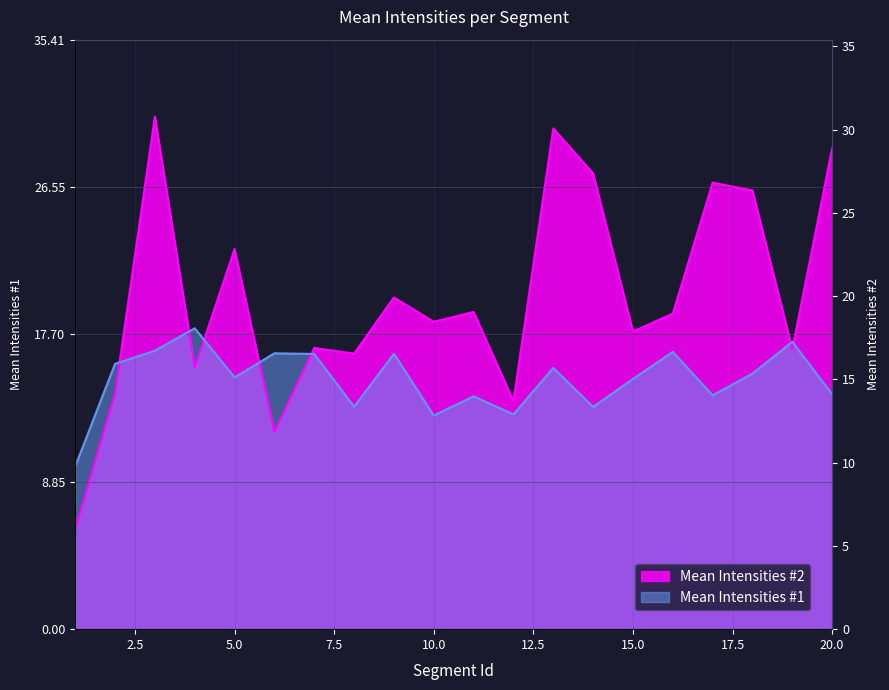

What is the average value of the Mean Intensities #1 series?

15.0